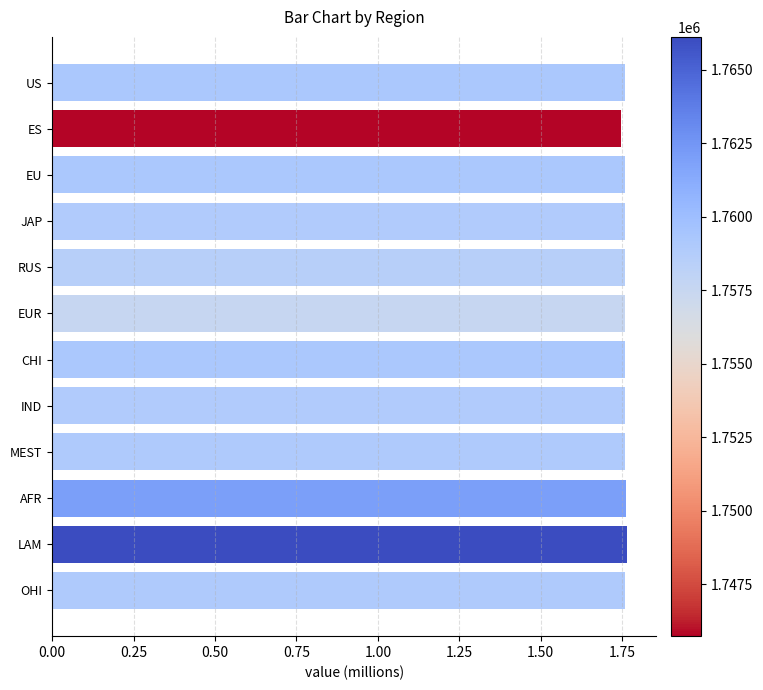

True or false: the data shows 0.6 at EUR.

False